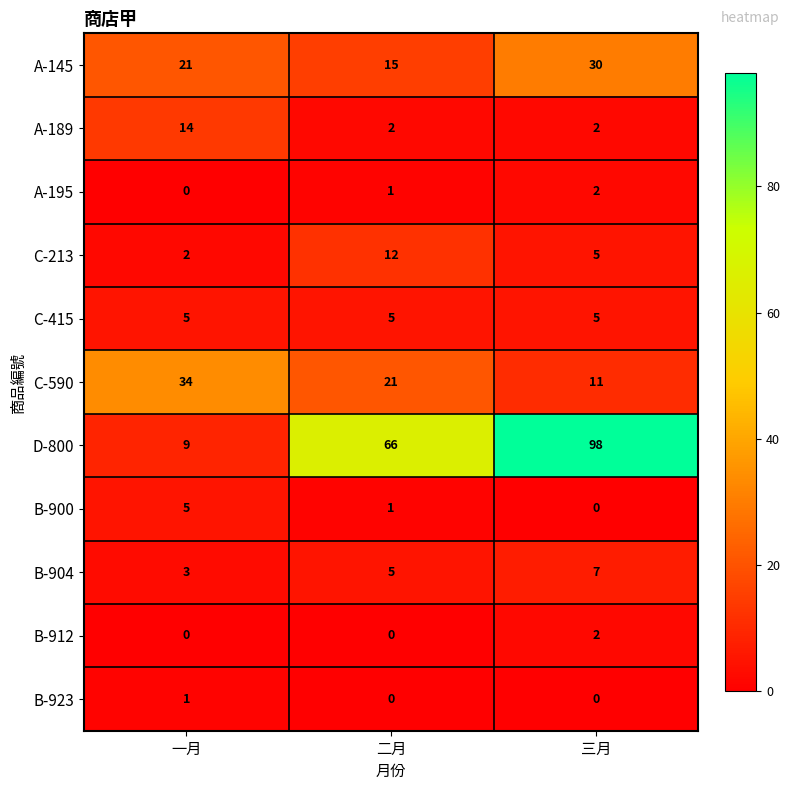

At which category is the sum across all series the highest?

三月